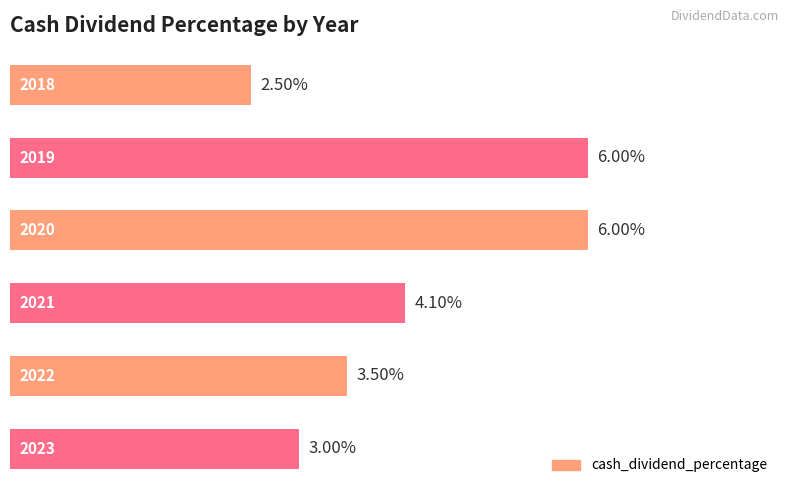

Are the bars horizontal?

Yes